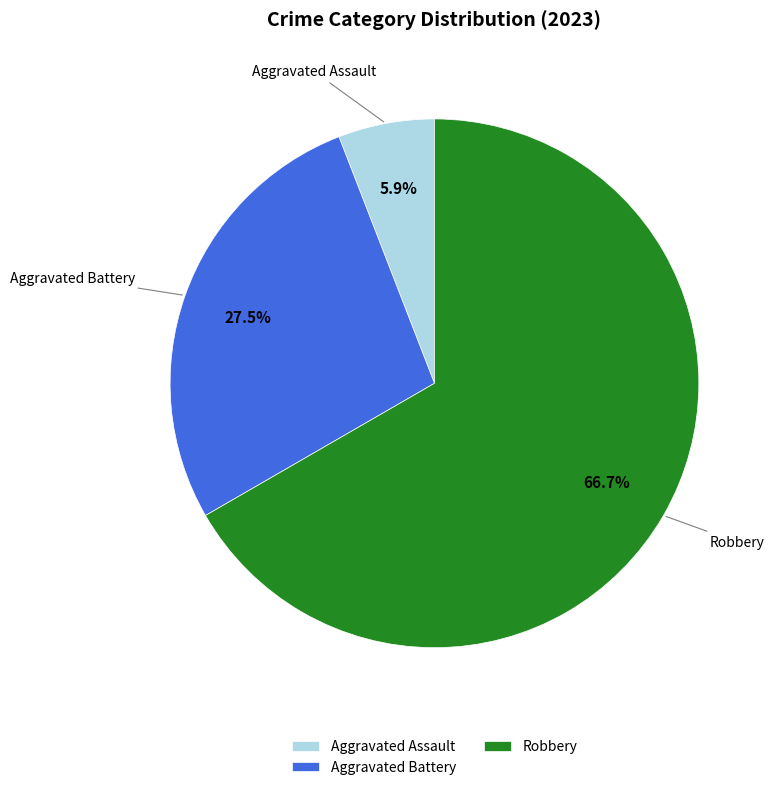

Combined, do Robbery and Aggravated Assault account for over 50%?

Yes